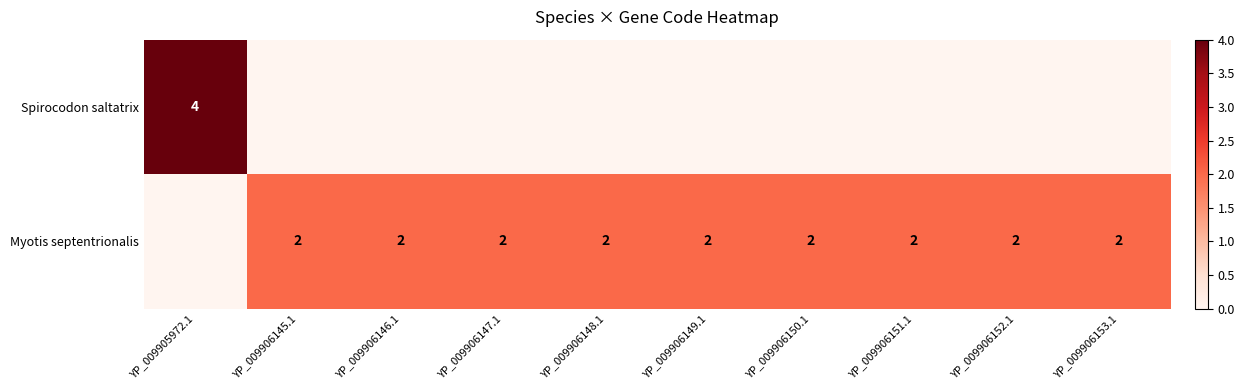

Is it true that Myotis septentrionalis equals 1 at YP_009906151.1?

False